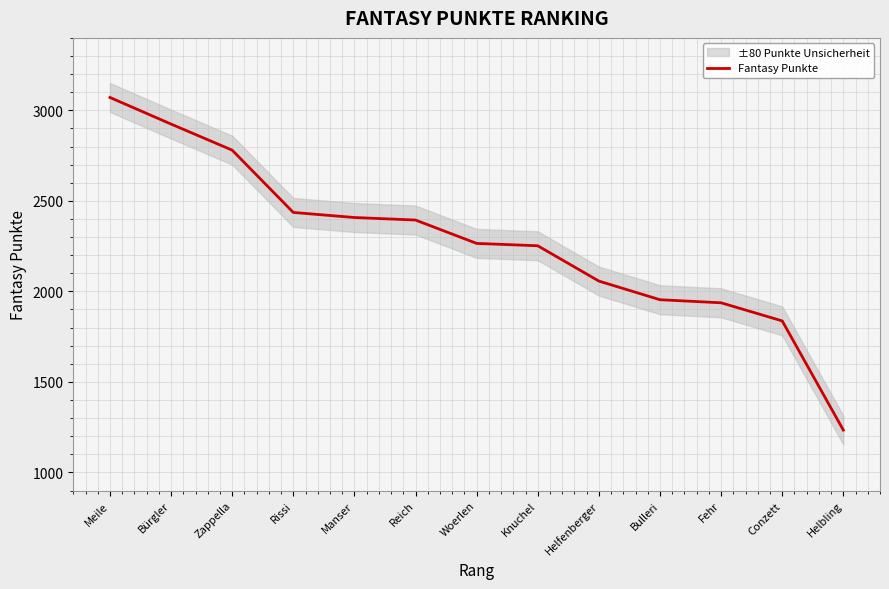

Where does the data first go above 2265?

Meile